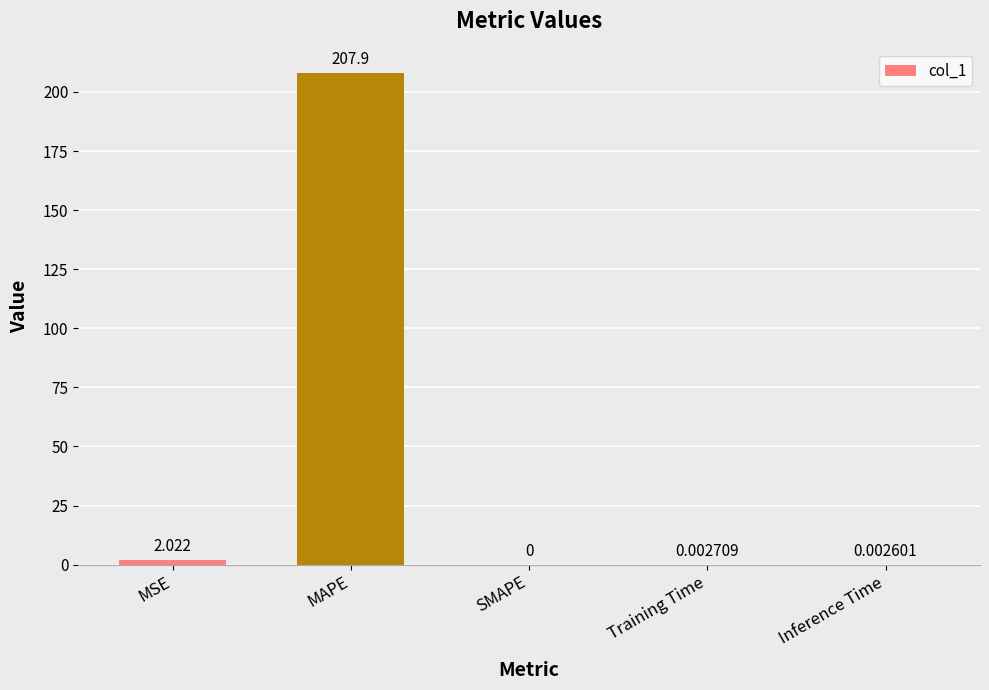

Which has a higher value, Inference Time or MSE?

MSE